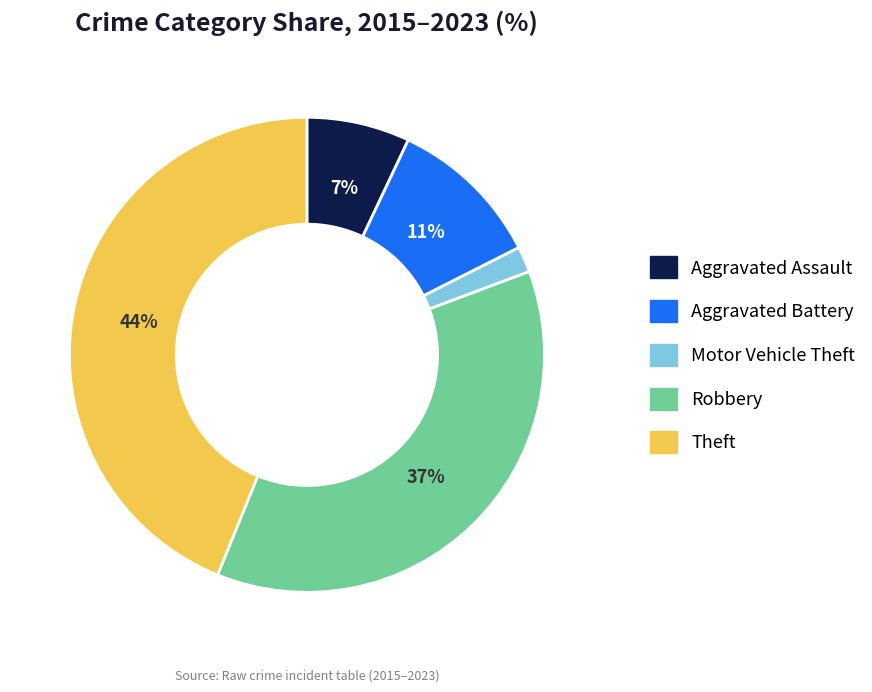

Does any single category account for the majority?

No